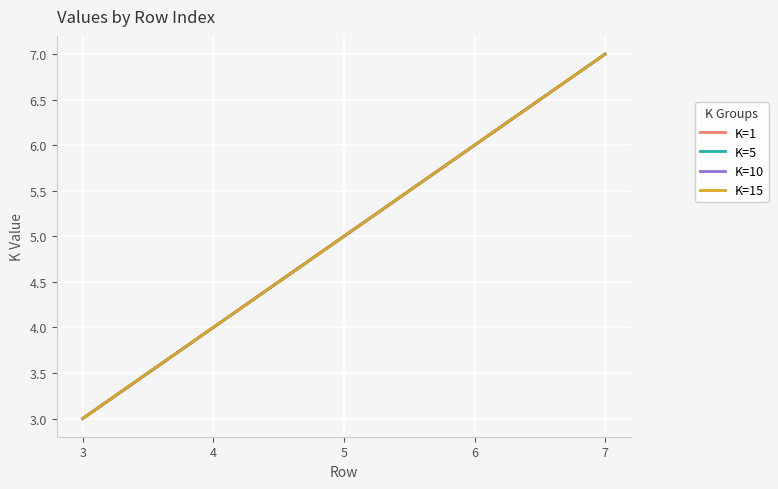

Between 4 and 7, which series saw the biggest shift?

K=1